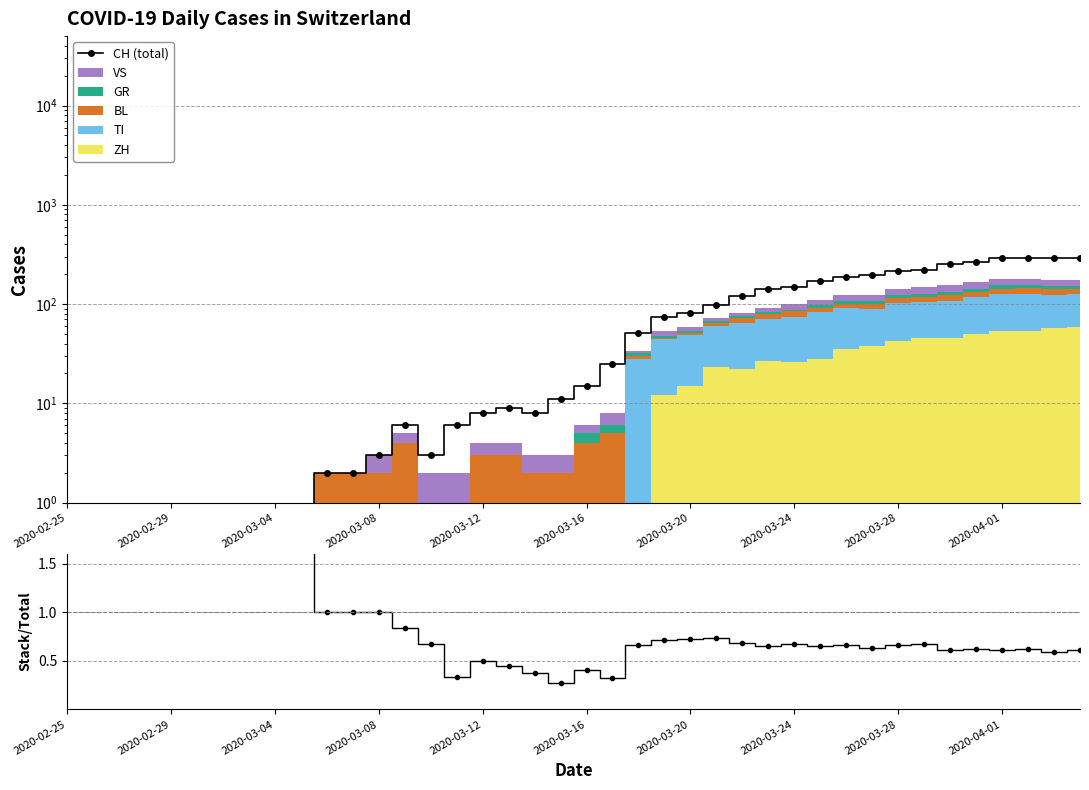

Where is the data nearest to the value 147?

2020-03-24